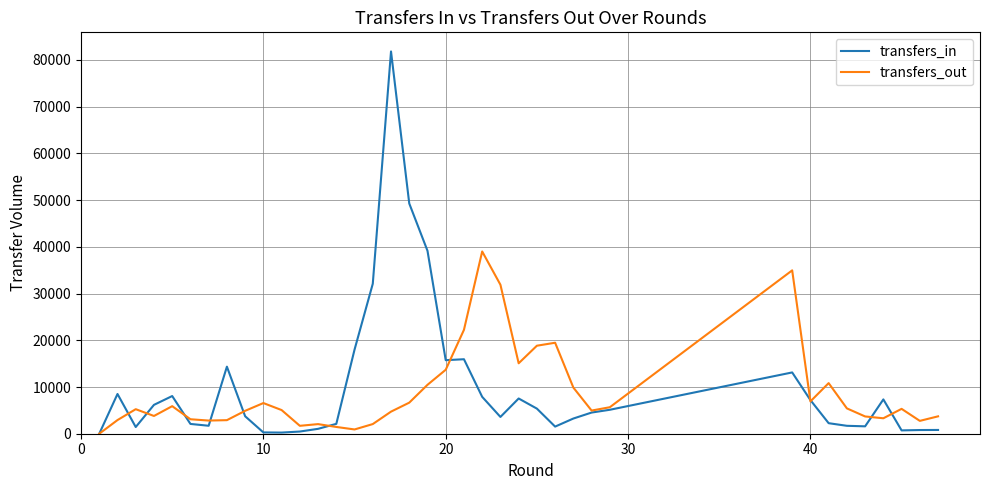

What is the maximum value shown in the chart?

81820